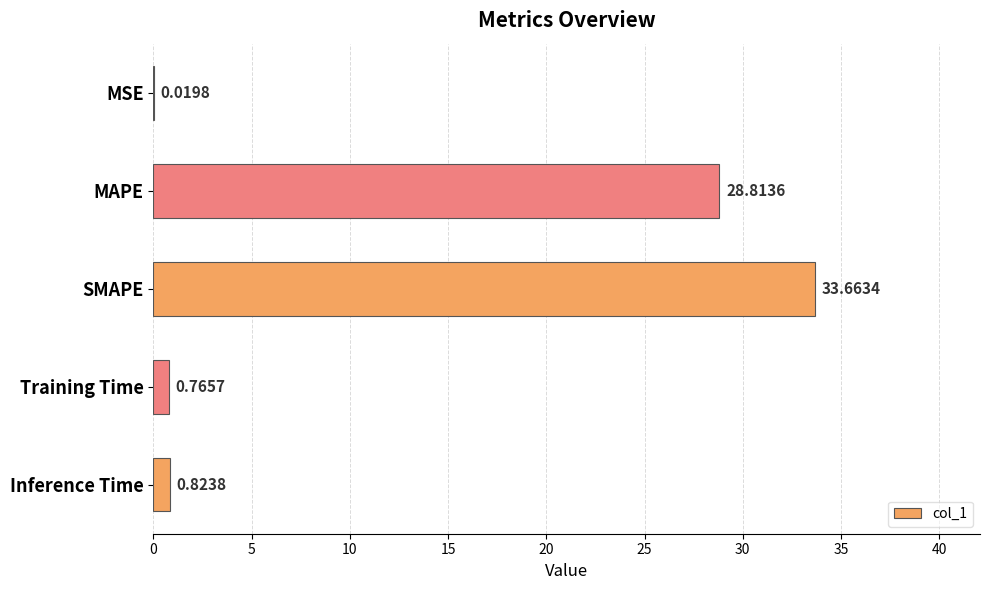

Approximately how many times larger is the value at SMAPE compared to MAPE?

1.2